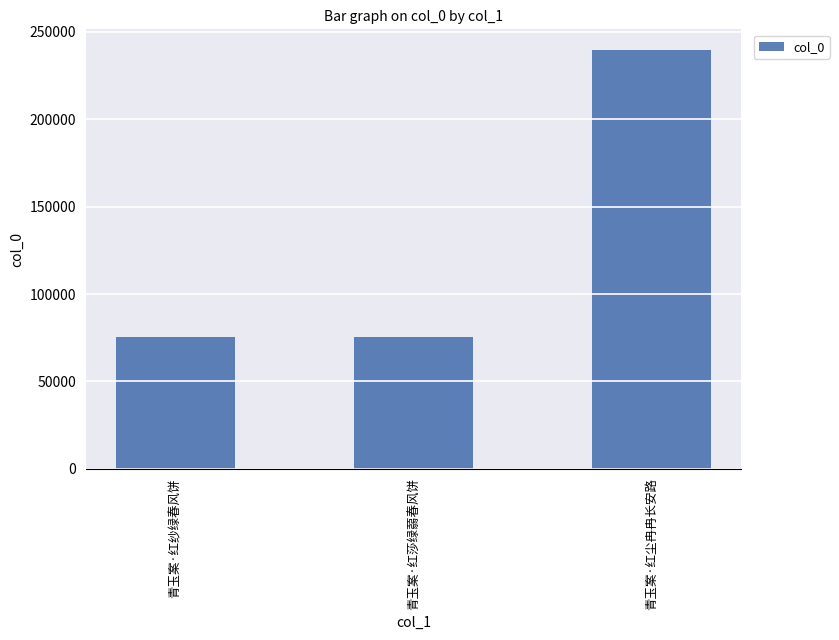

Approximately how many times larger is the value at 青玉案·红纱绿春风饼 compared to 青玉案·红莎绿蒻春风饼?

1.0